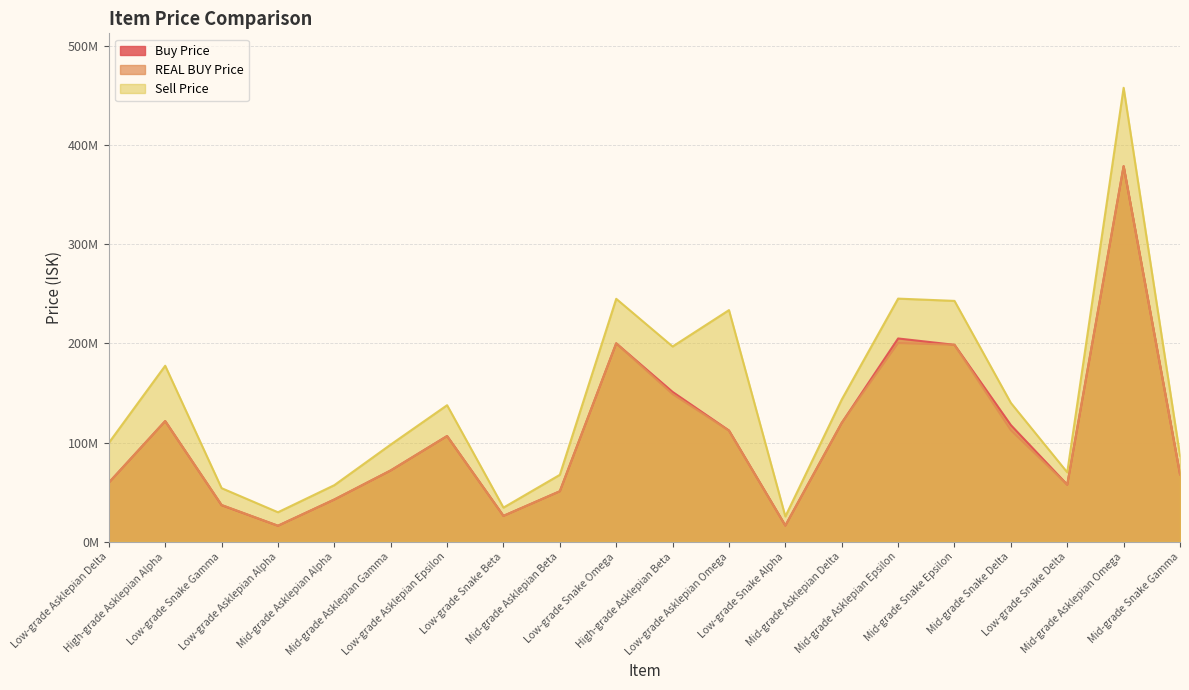

How many values in the Buy Price series exceed 106600000?

9